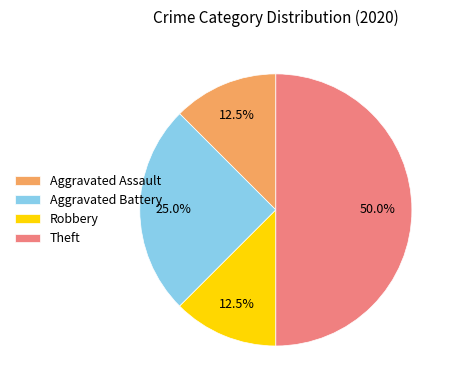

What portion of the pie excludes Aggravated Assault?

87.5%